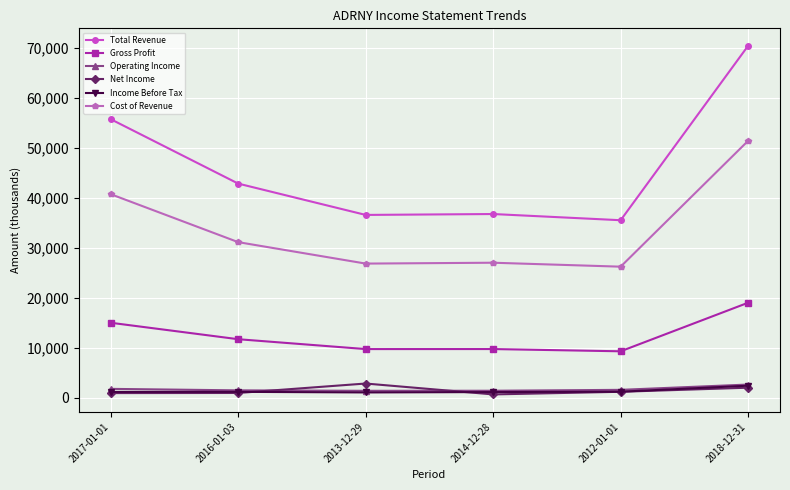

At which category is the sum across all series the highest?

2018-12-31